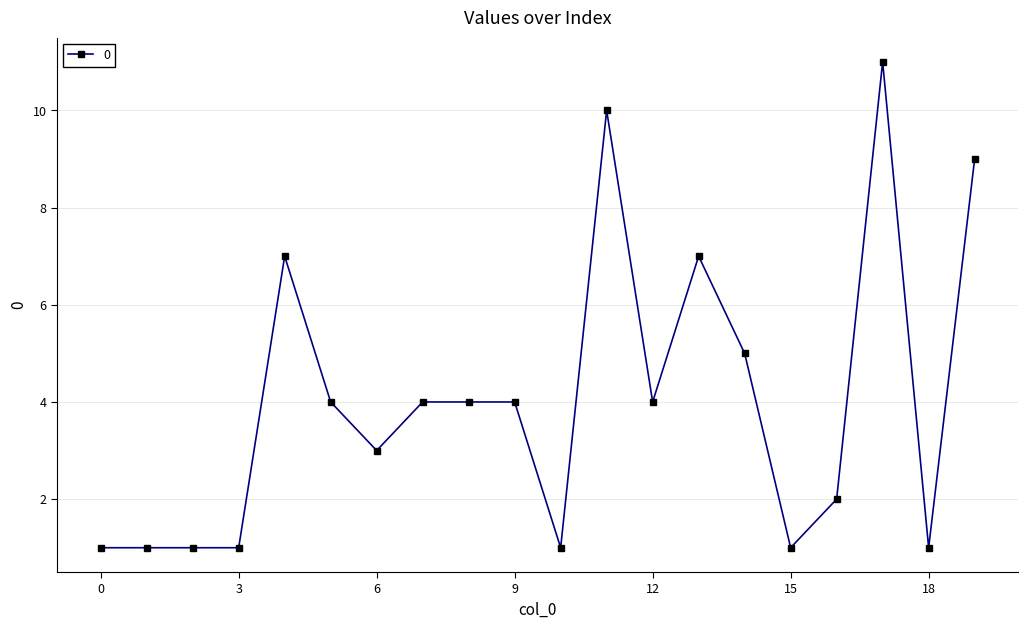

What is the value of the 19th point from the left?

1